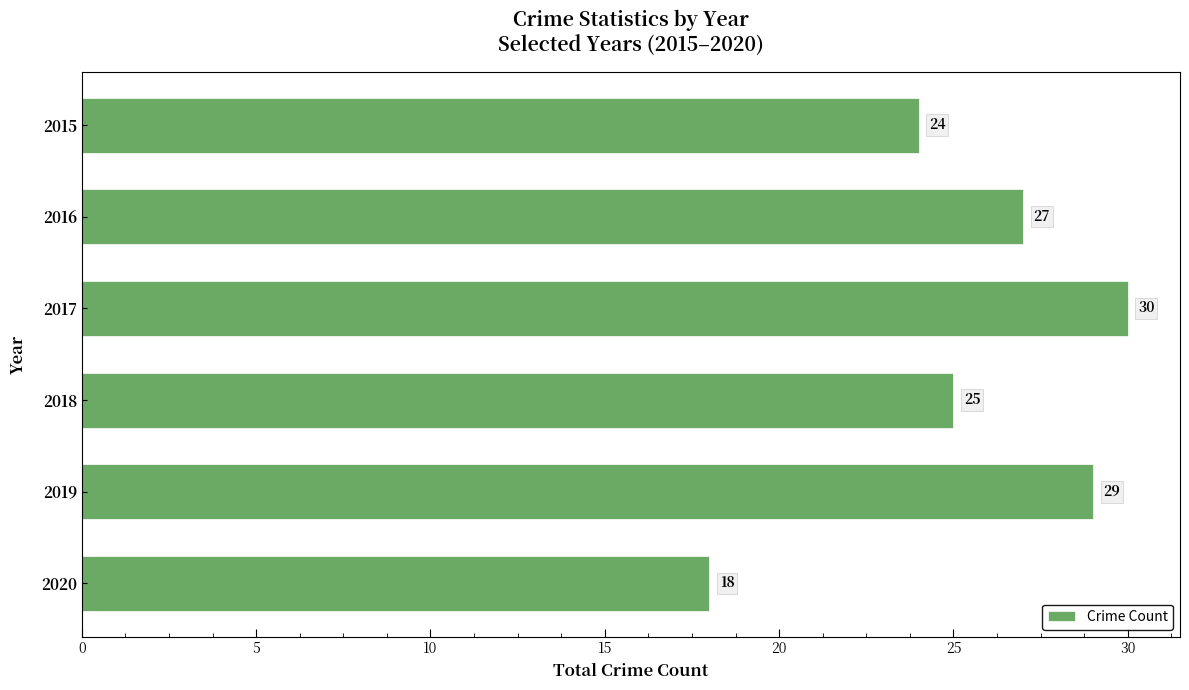

Approximately how many times larger is the value at 2019 compared to 2020?

1.6